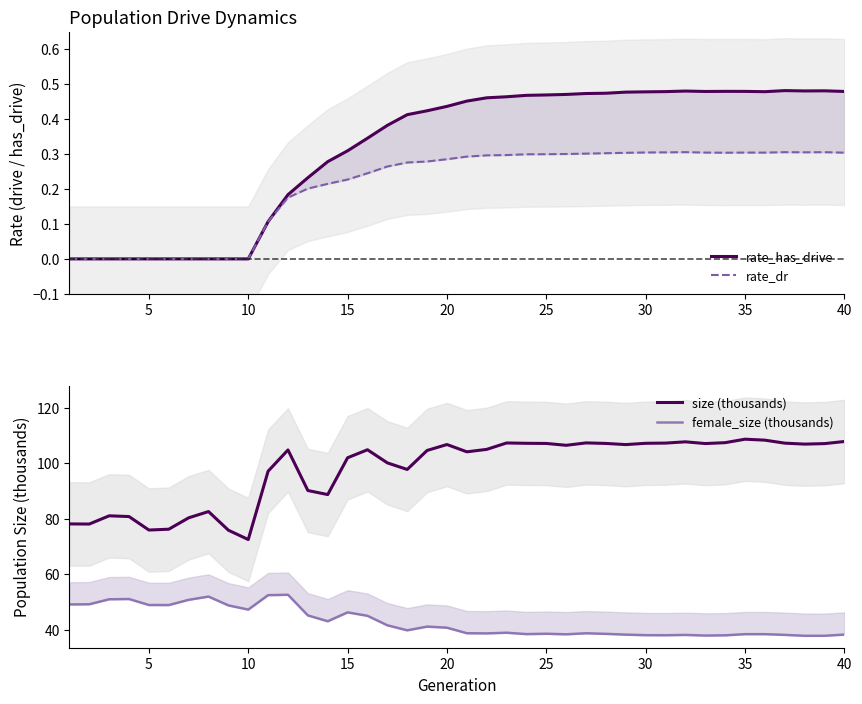

At how many categories does at least one series exceed 59?

40